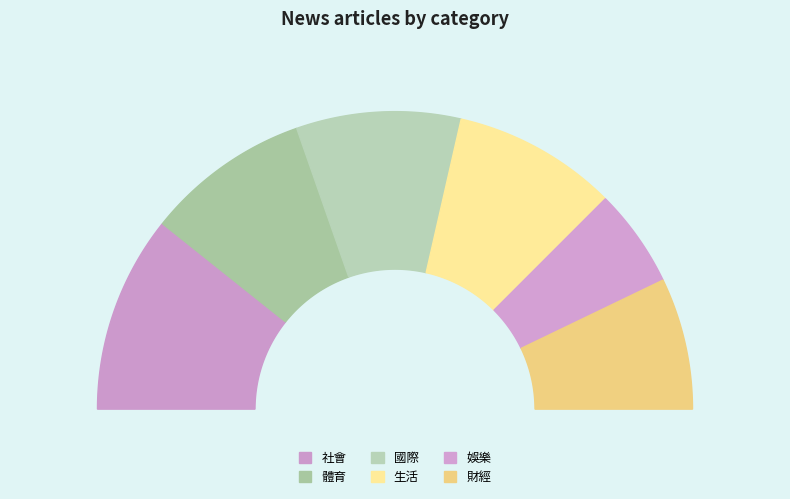

Is it true that 財經 is 2% of the pie?

False